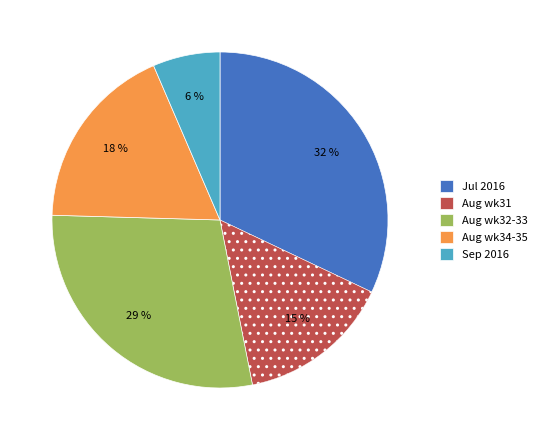

True or false: Aug wk32-33 accounts for 36% of the total.

False